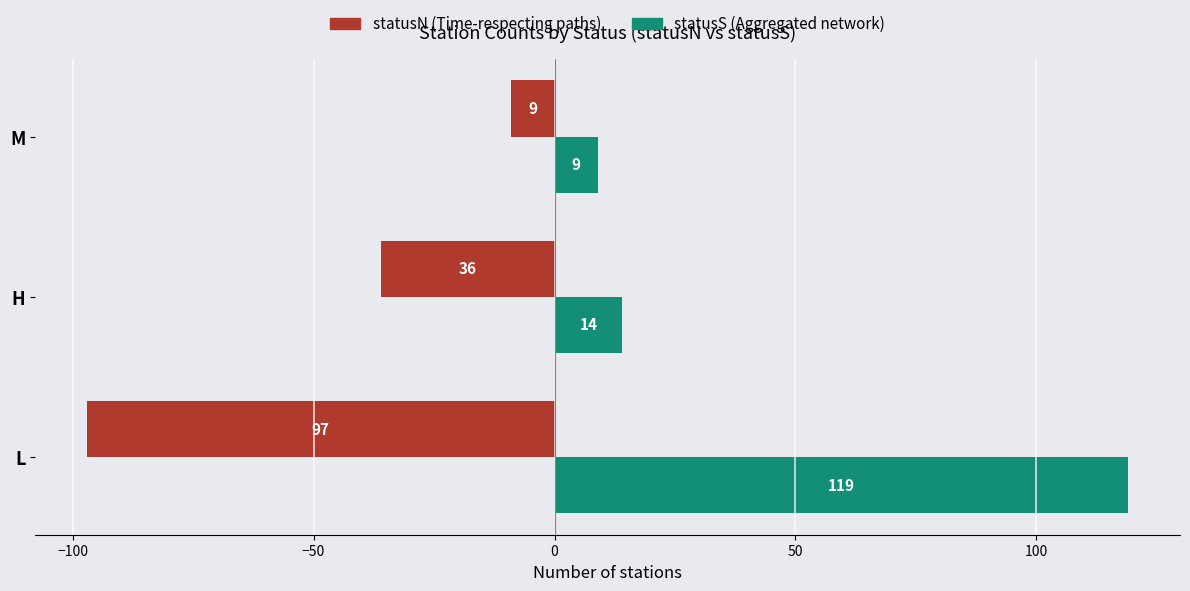

The statusS (Aggregated network) series shows 119 at L. True or false?

True